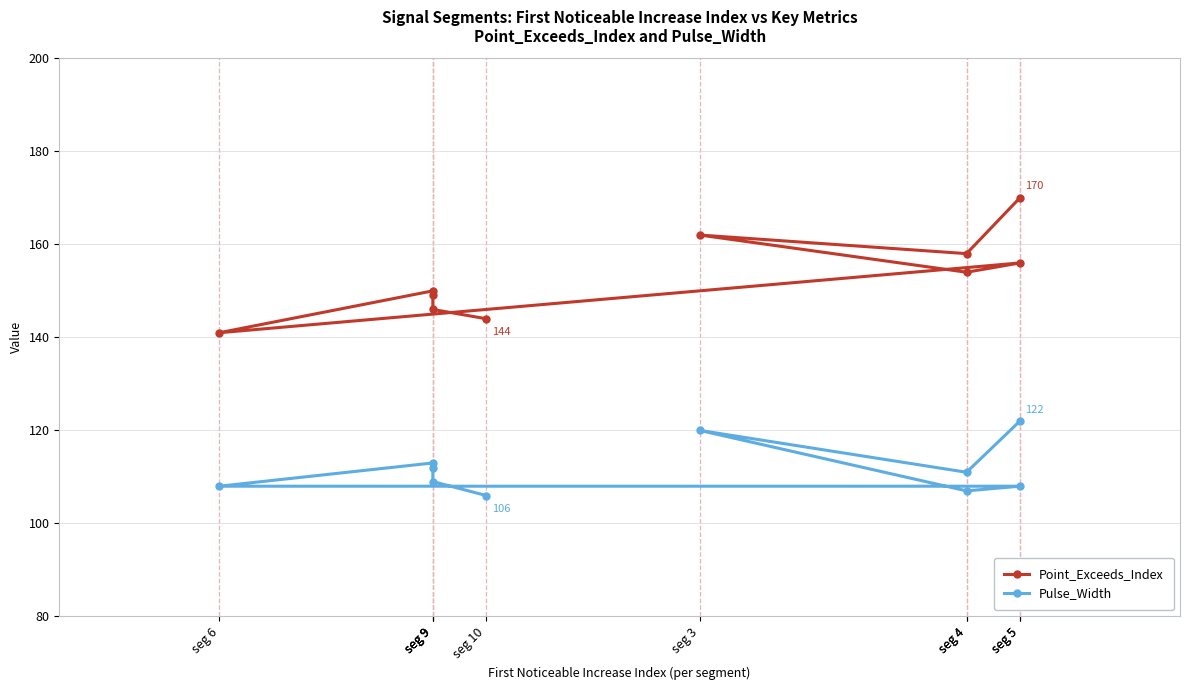

Does the chart have visible grid lines?

Yes